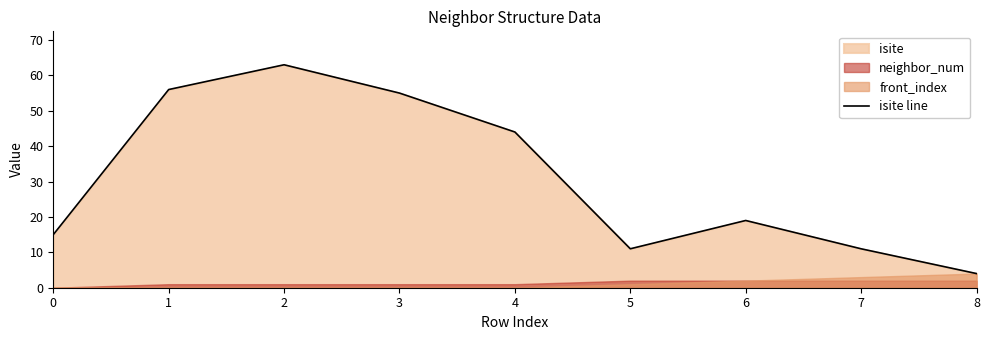

What is the ratio of the value at 6 to the value at 2?

0.3